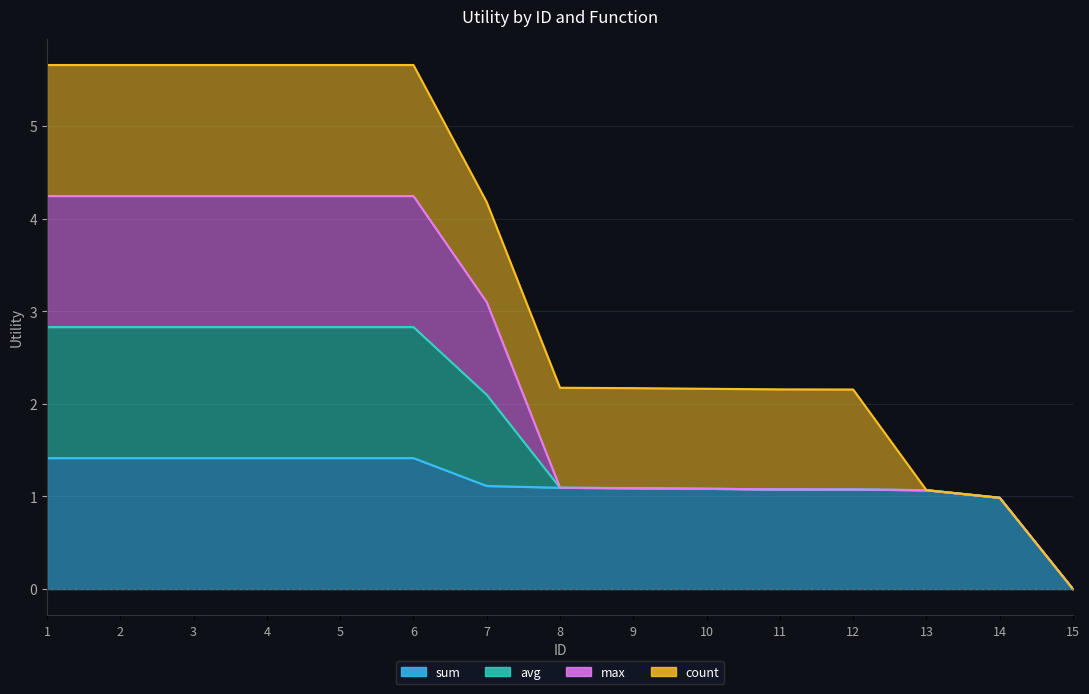

How many data points in sum are above 1?

13